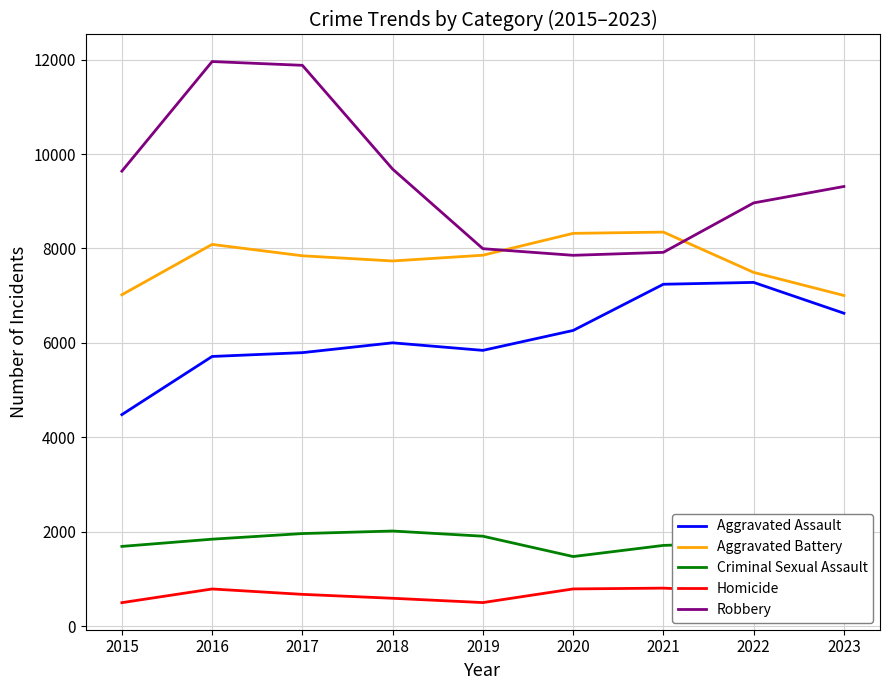

Which category has the lowest value in the Aggravated Assault series?

2015